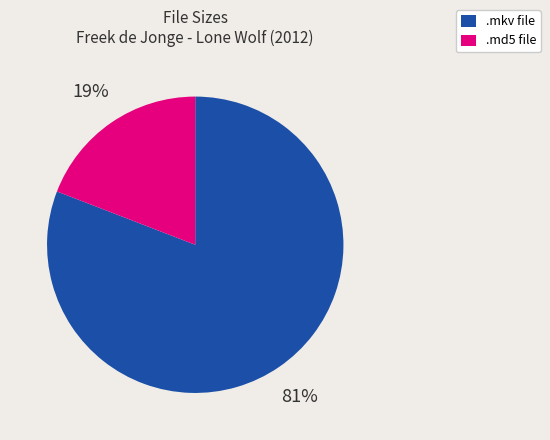

Is there a majority slice in this chart?

Yes